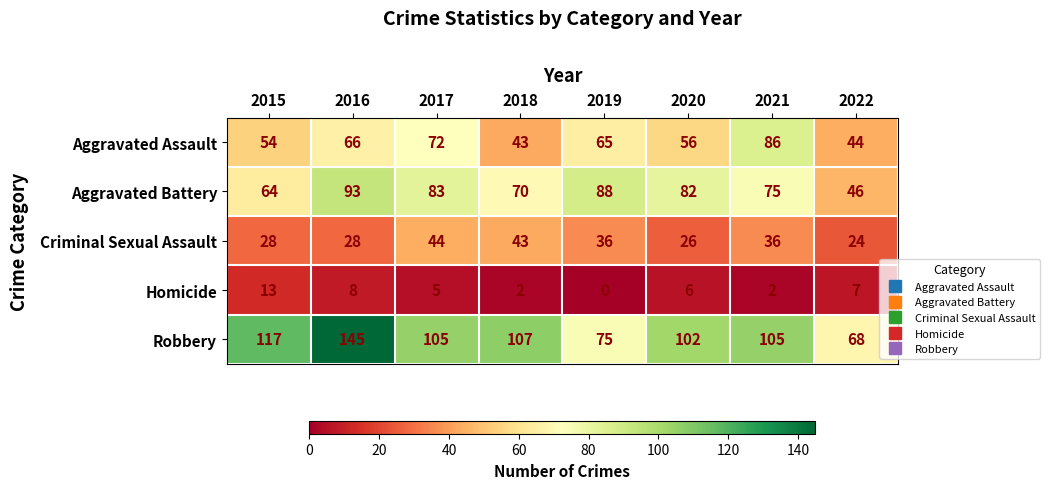

Which series has the largest total across all categories?

Robbery